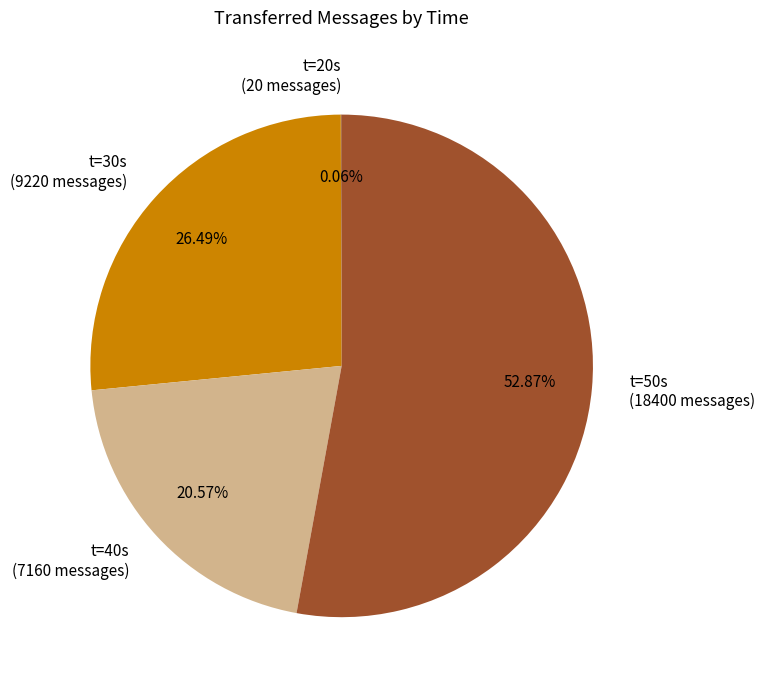

Do t=30s (9220 messages) and t=40s (7160 messages) together represent more than half of the pie?

No